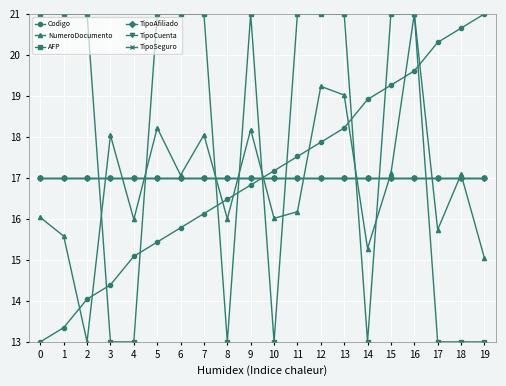

What is the highest value of the TipoCuenta series?

17.0